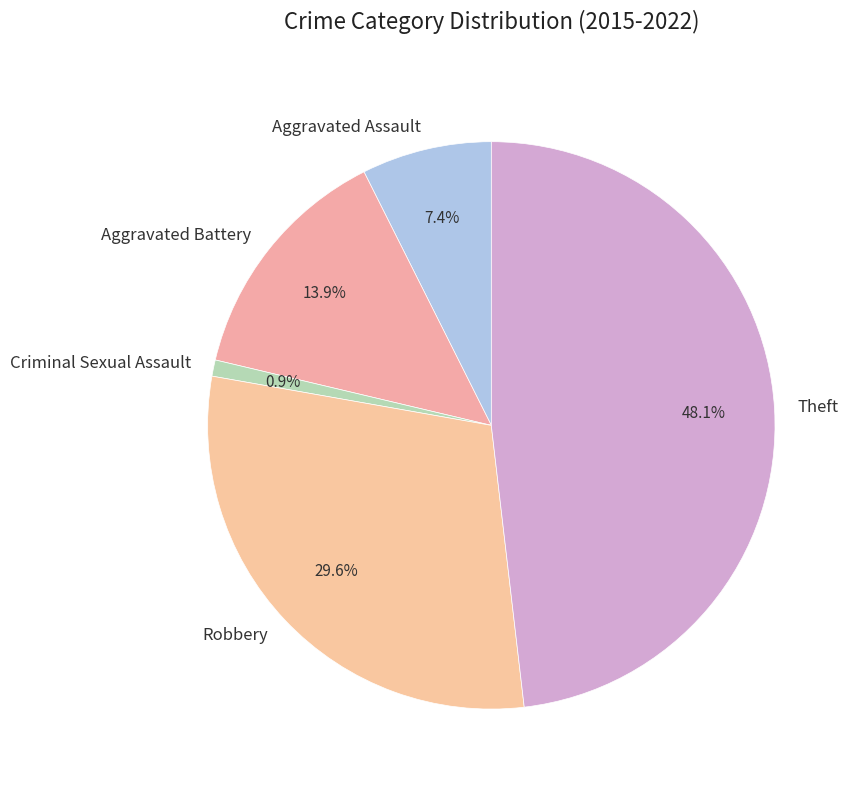

How many segments does this pie chart have?

5